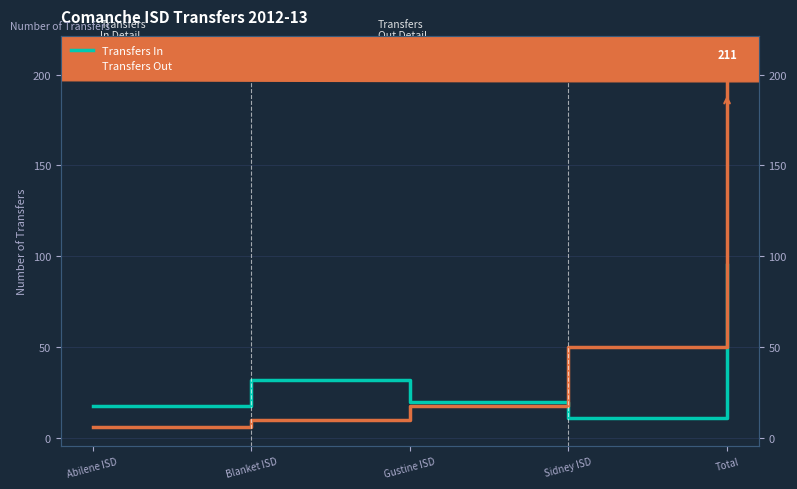

How many intersections are there between Transfers Out and Transfers In?

1